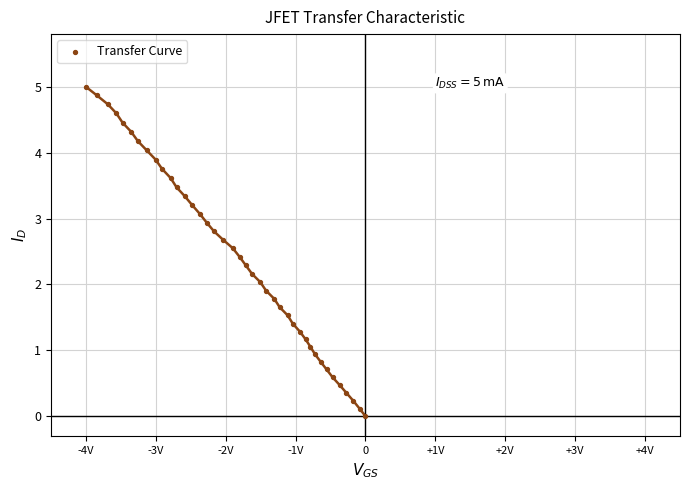

What is the range of X values (max minus min)?

4.0